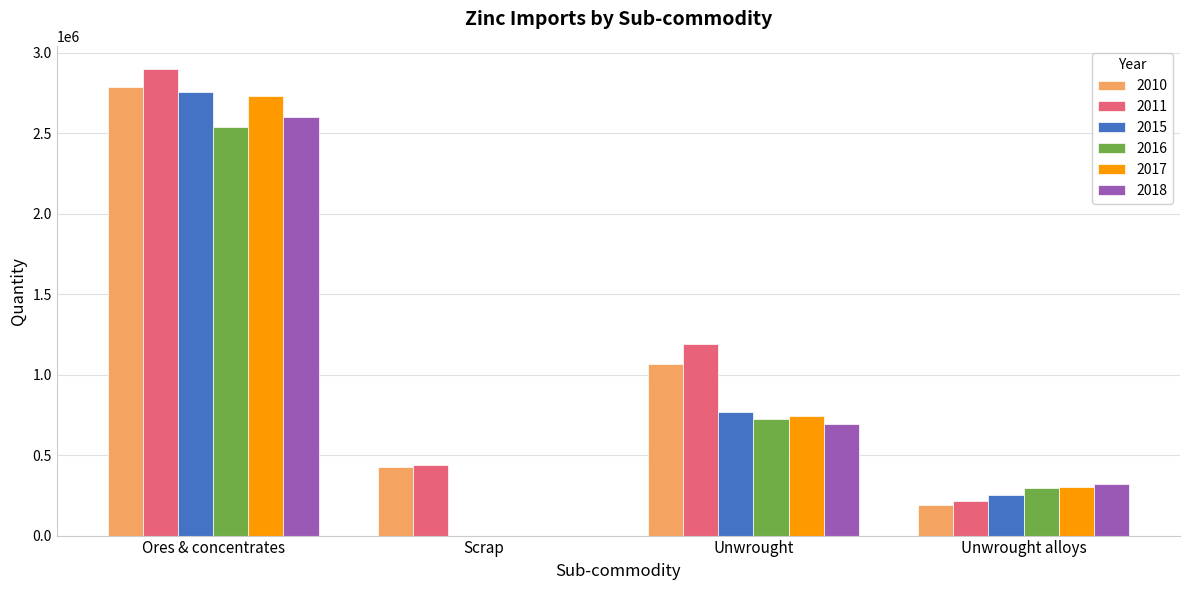

How many data points does each series have?

4